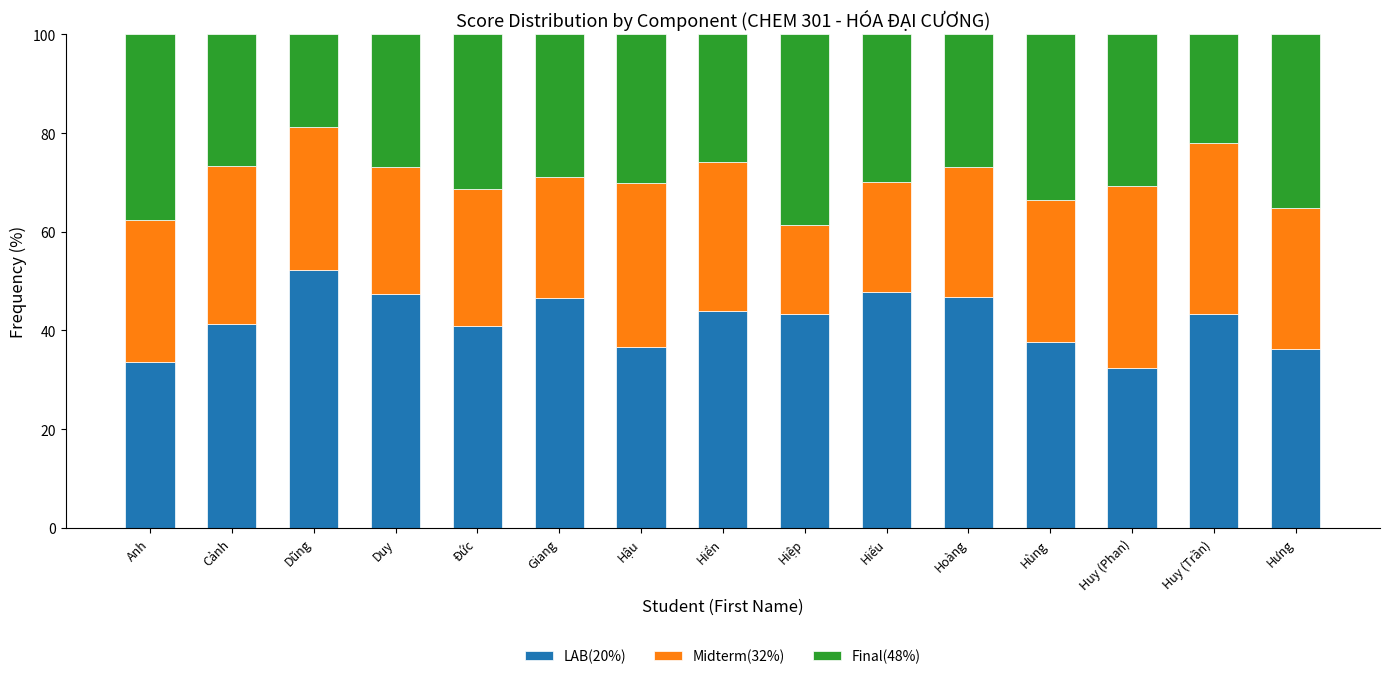

What is the lowest value of the LAB(20%) series?

32.4